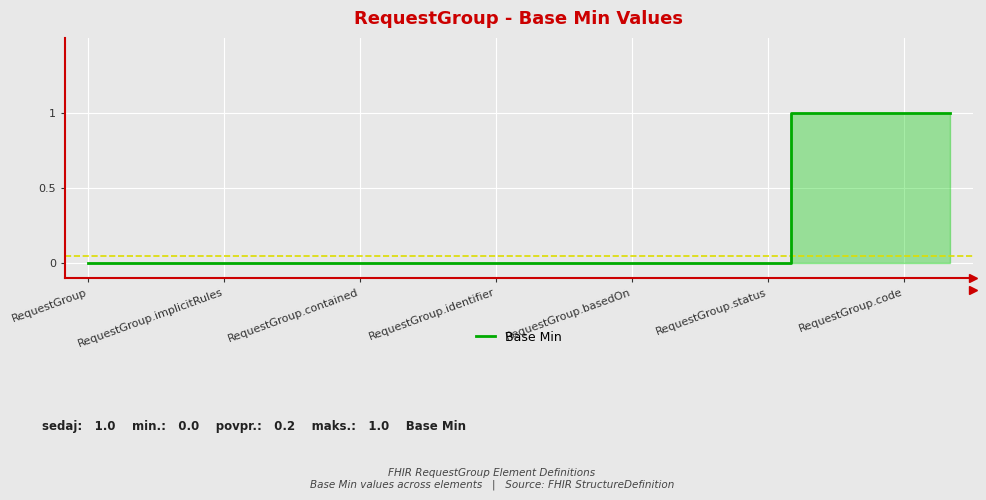

What is the difference between the maximum and minimum values?

1